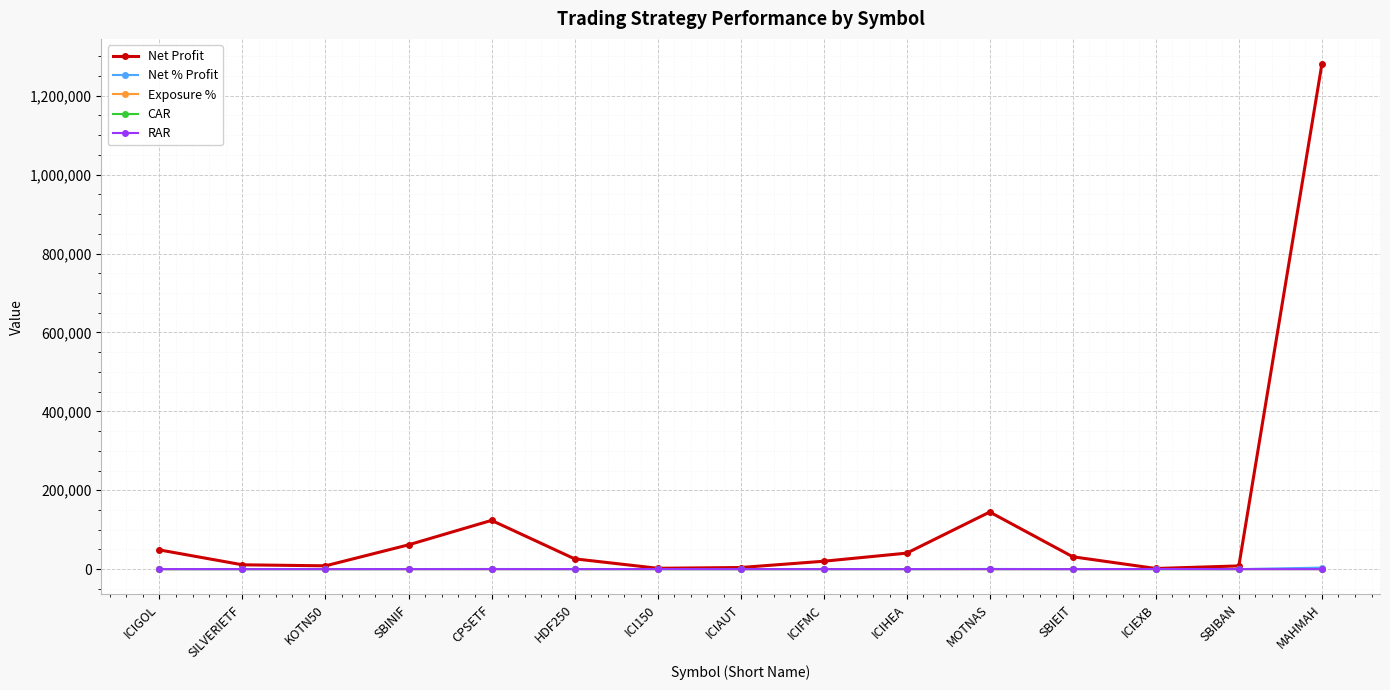

Which series has the largest range (max minus min)?

Net Profit